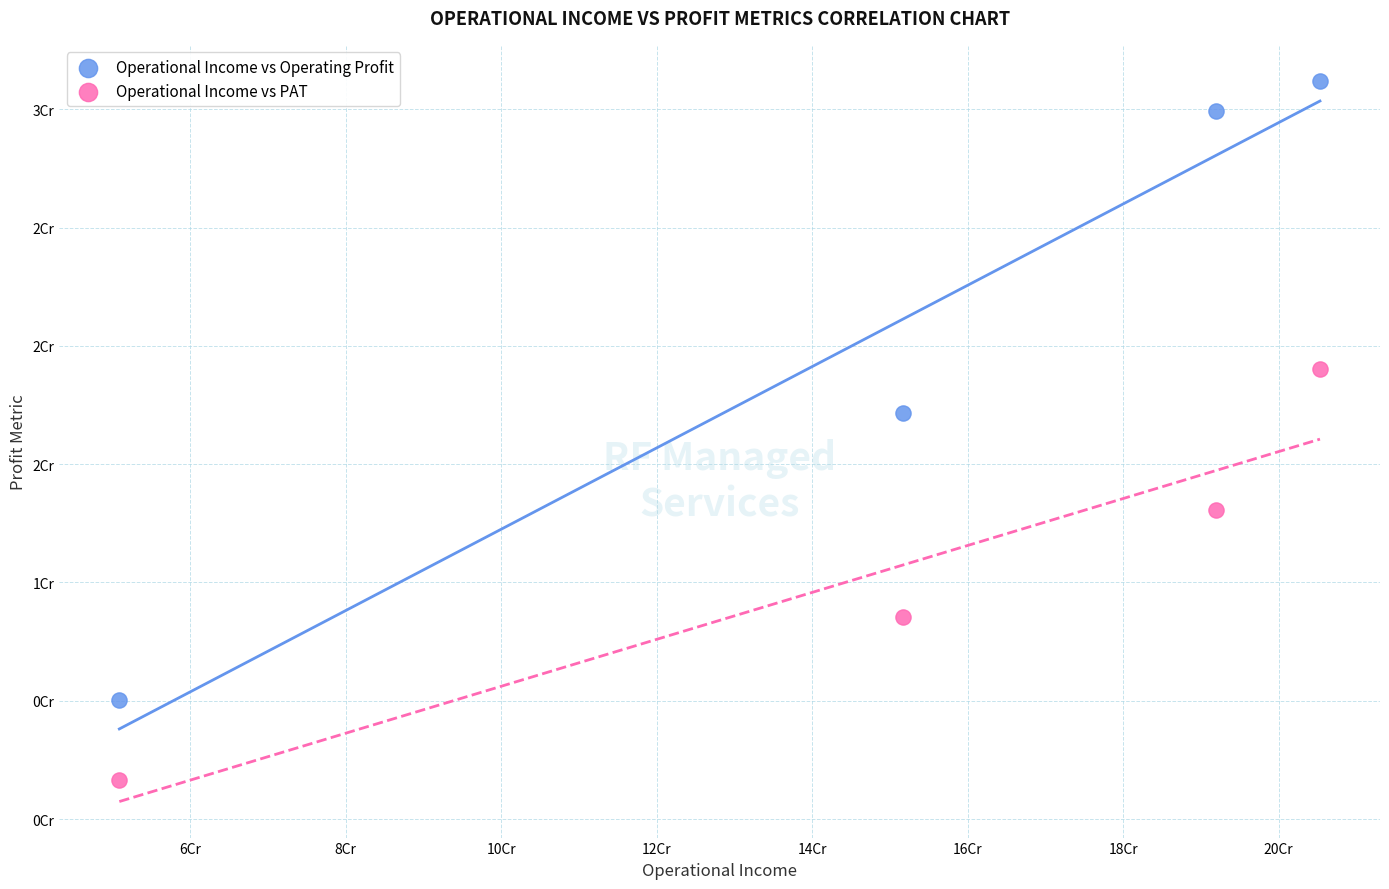

Which series contains the lowest Y value?

Operational Income vs PAT